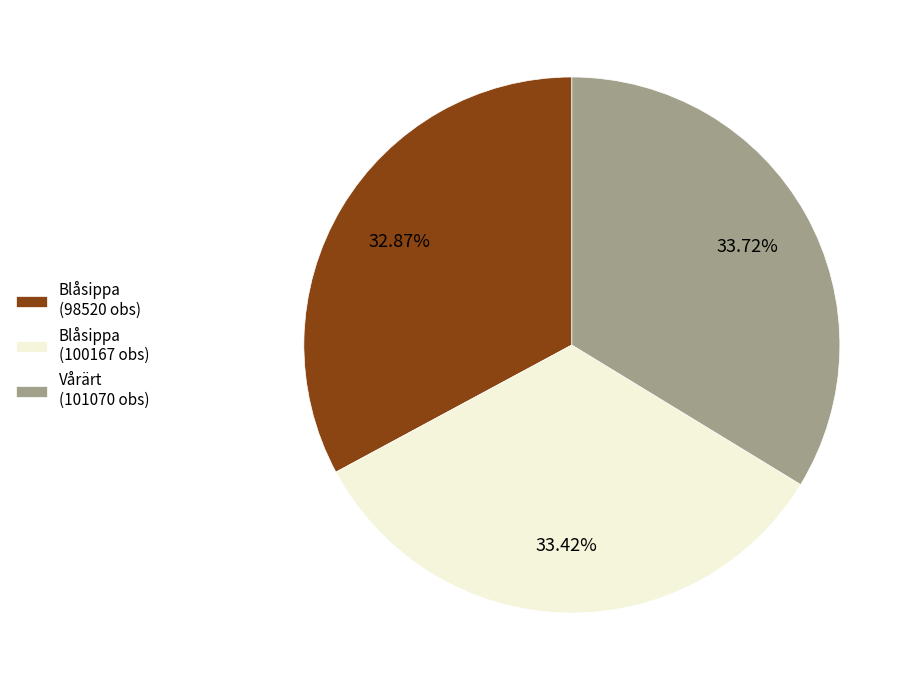

What is the smallest slice in the pie chart?

Blåsippa (98520 obs)